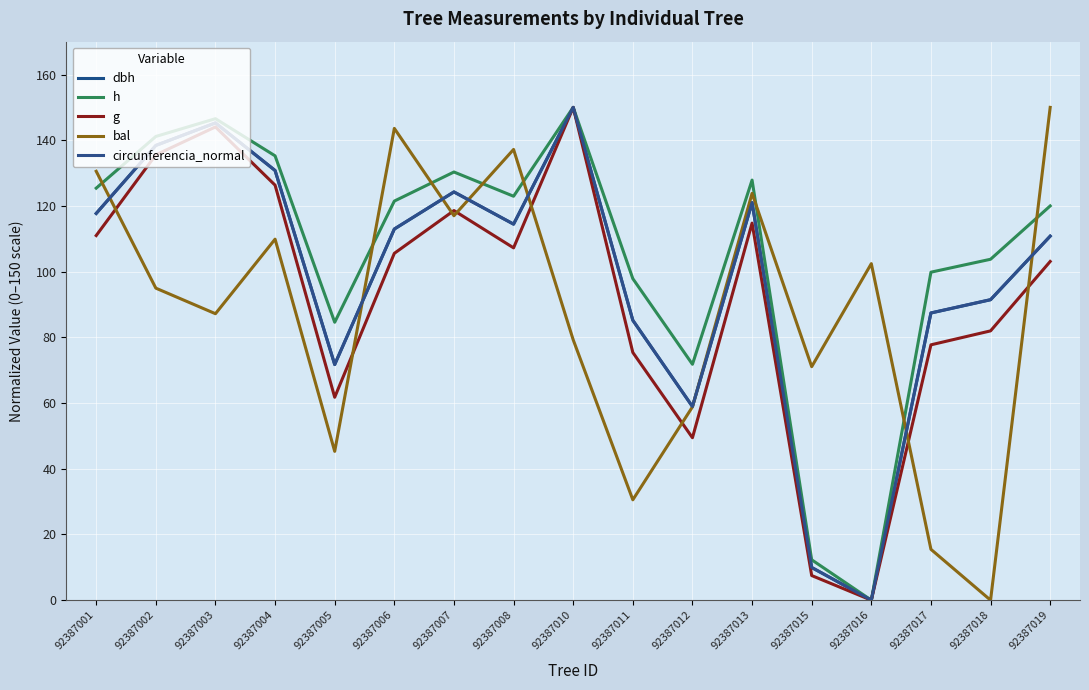

How many interior local valleys does the bal series have?

6